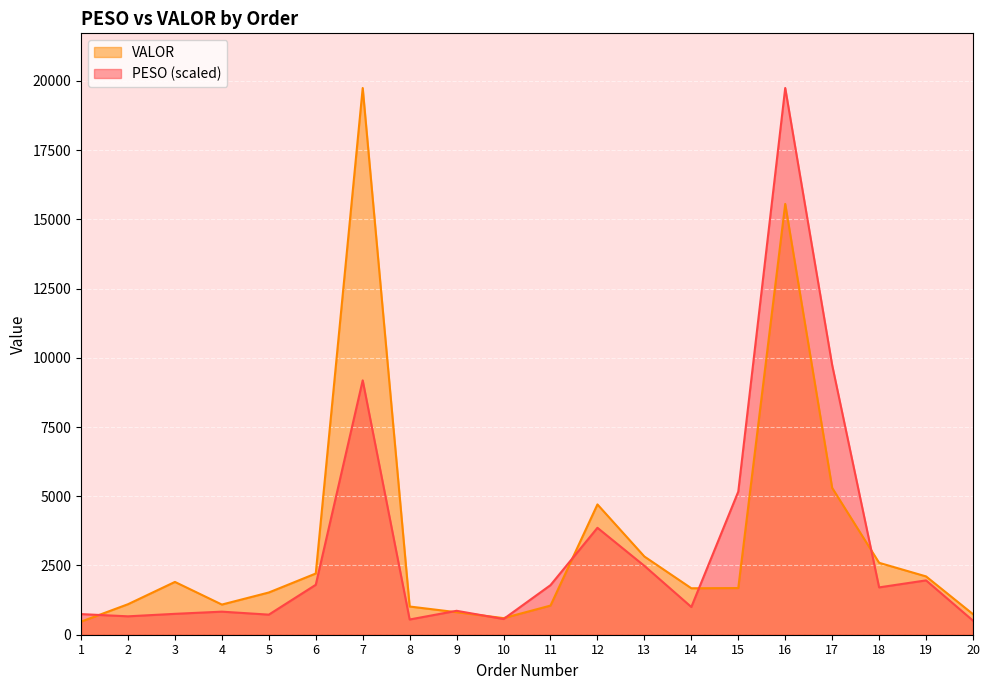

What is the minimum value shown in the chart?

471.8